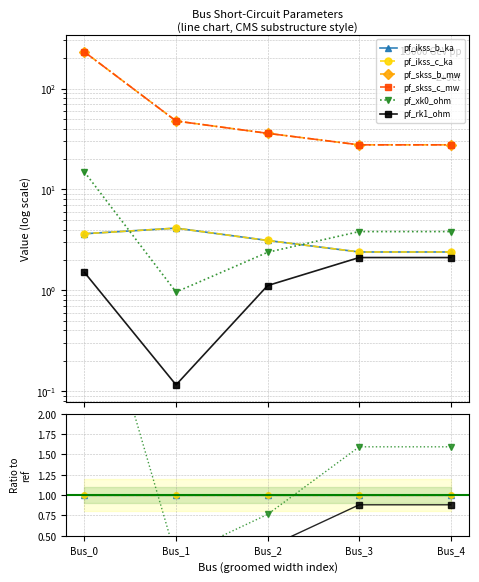

List the series in order of their peak value, highest first.

pf_skss_b_mw, pf_skss_c_mw, pf_xk0_ohm, pf_ikss_b_ka, pf_ikss_c_ka, pf_rk1_ohm